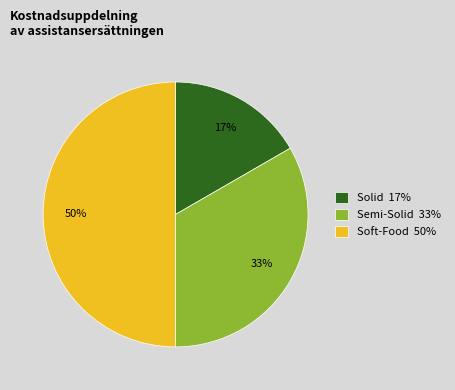

Is Solid 17% the majority of the pie?

No